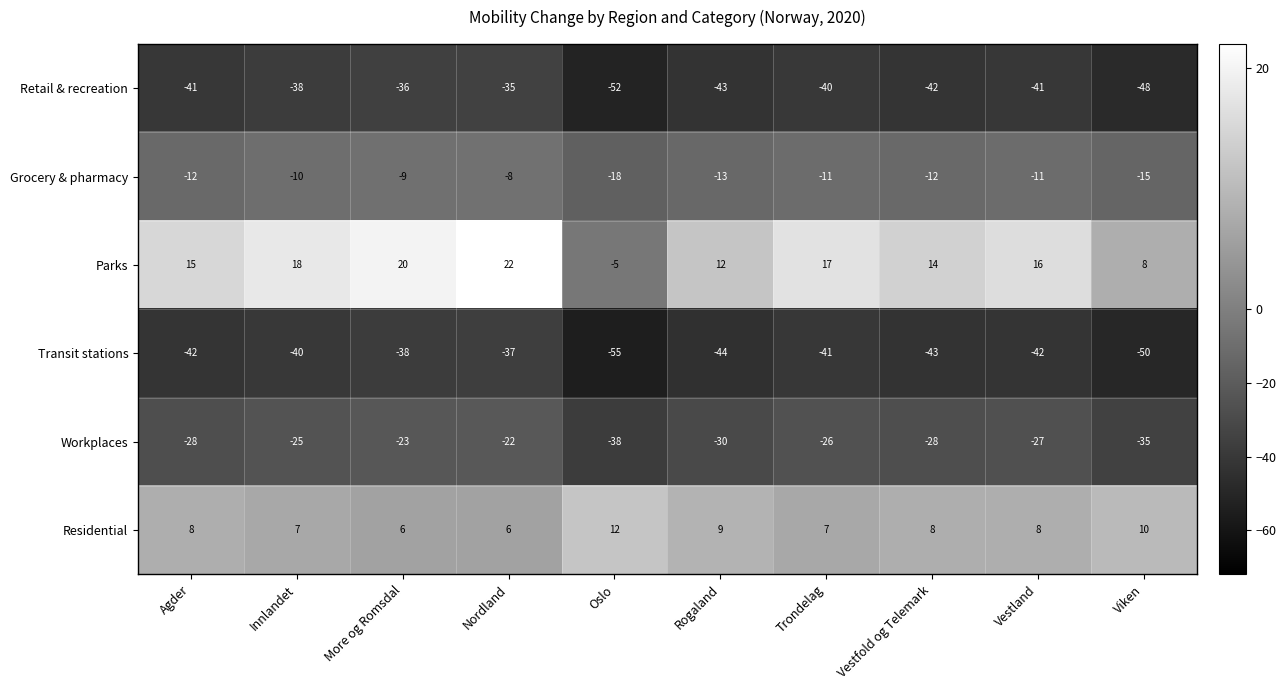

At which label does Retail & recreation reach its minimum?

Oslo